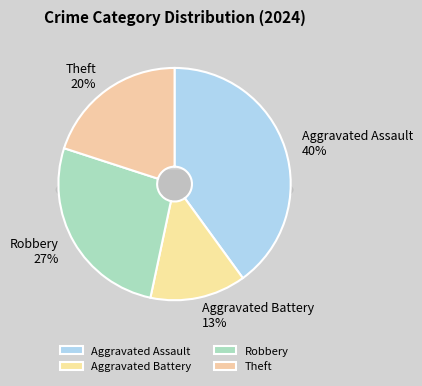

The Robbery slice represents 27% of the pie. True or false?

True